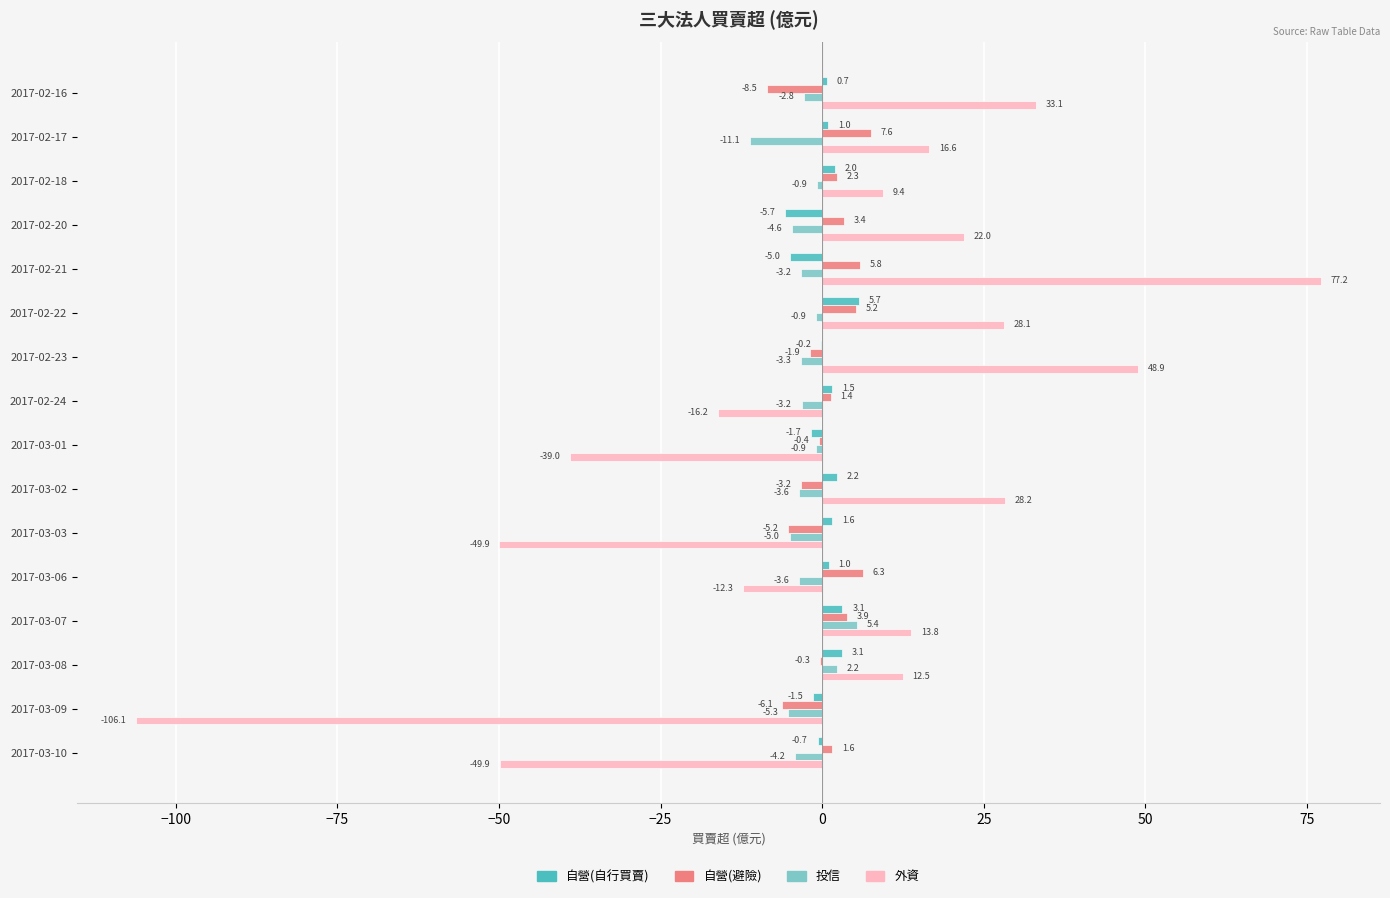

At which category is the sum across all series the highest?

2017-02-21